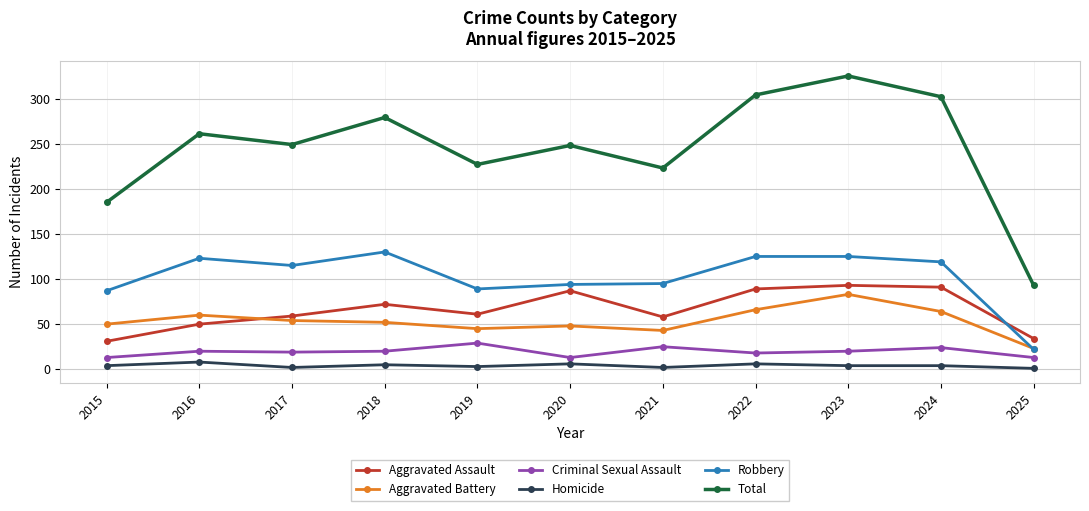

Does the chart display data point markers on the line(s)?

Yes